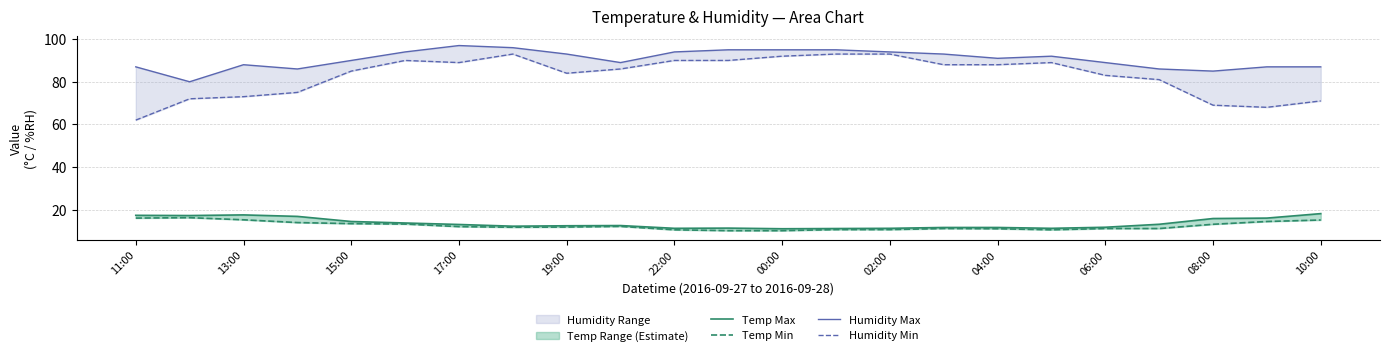

Rank the series at 21 from highest to lowest value.

Humidity Max, Humidity Min, Temp Max, Temp Min